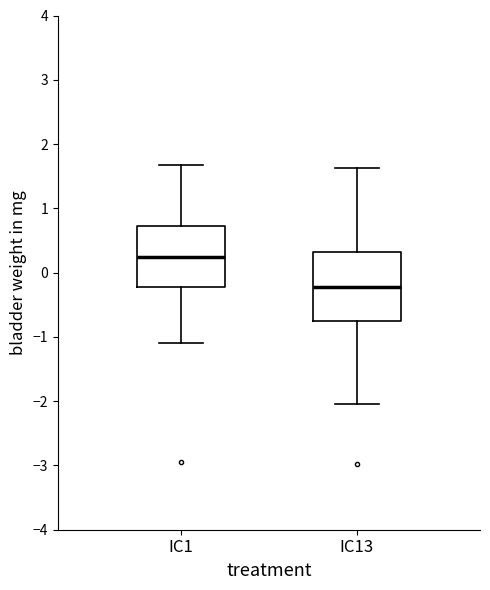

Comparing the boxes themselves (not the whiskers), which one is the tallest?

IC13